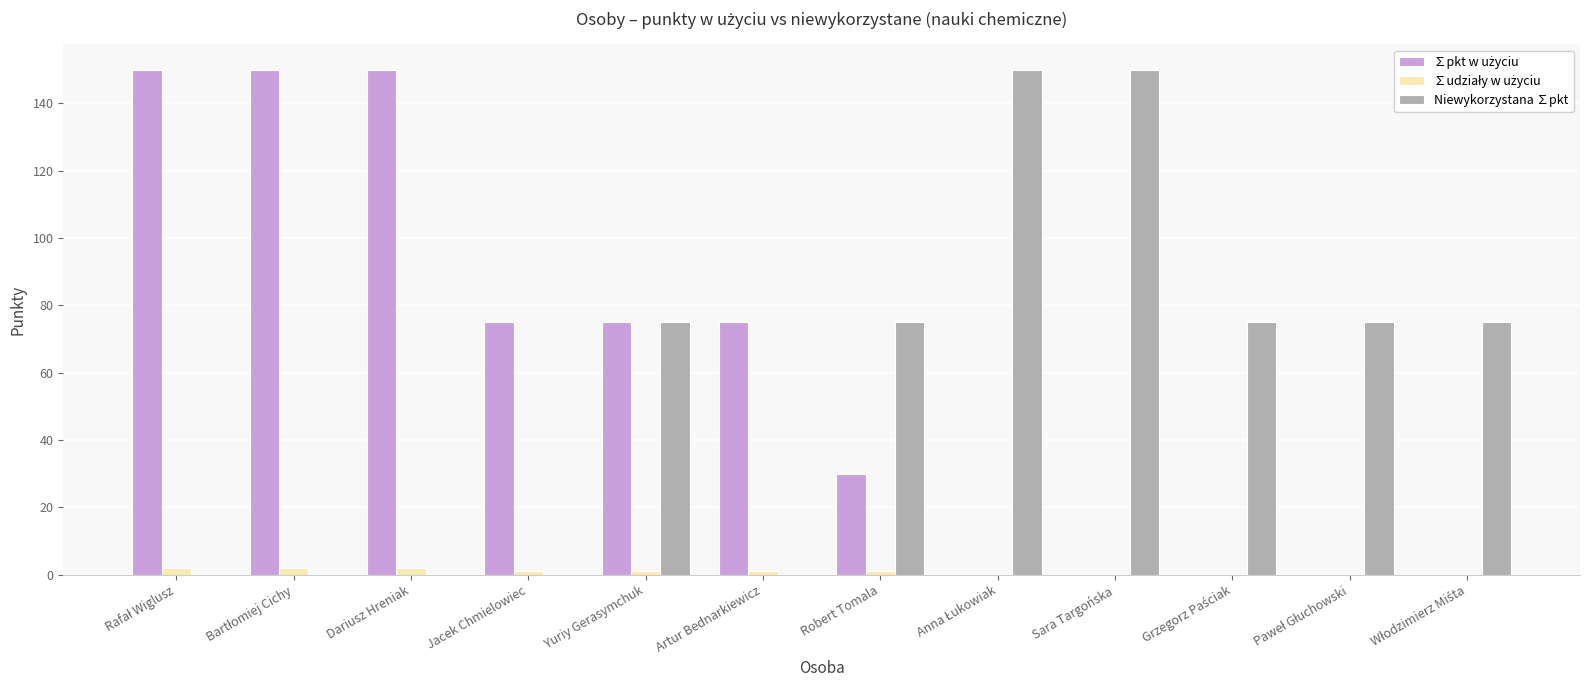

The value of Niewykorzystana ∑pkt at Robert Tomala is 75. True or false?

True